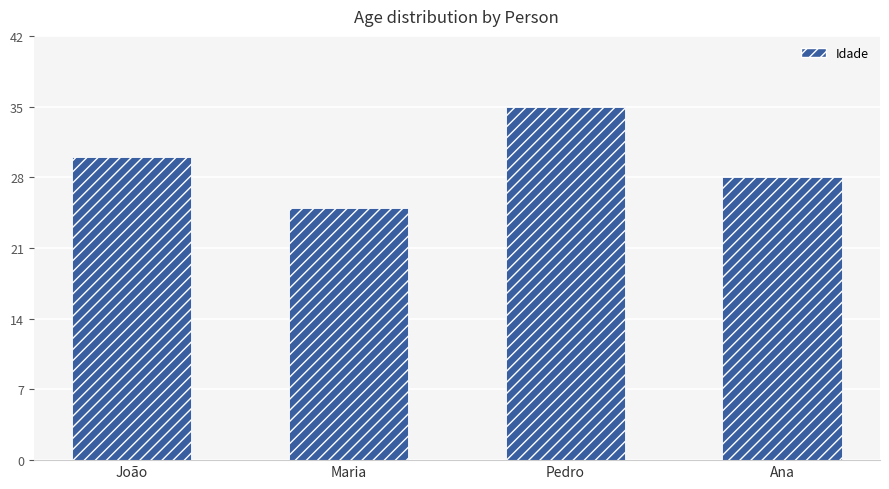

Does the chart contain stacked bars?

No